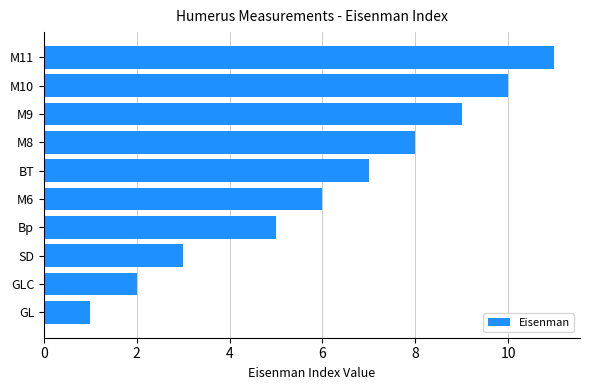

Rank the categories by value from lowest to highest.

GL, GLC, SD, Bp, M6, BT, M8, M9, M10, M11